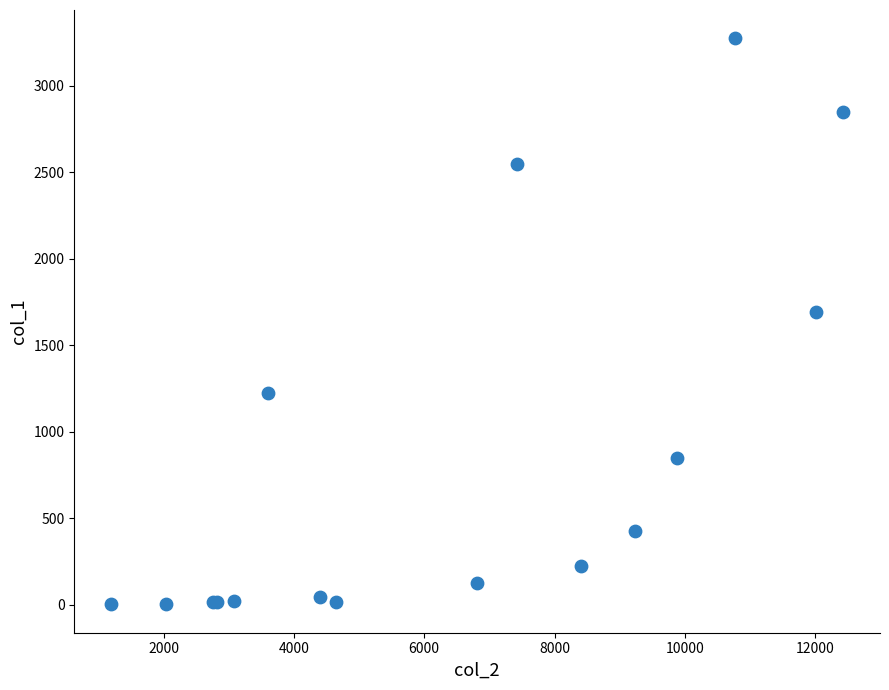

What Y value in the scatter plot is closest to 1638?

1690